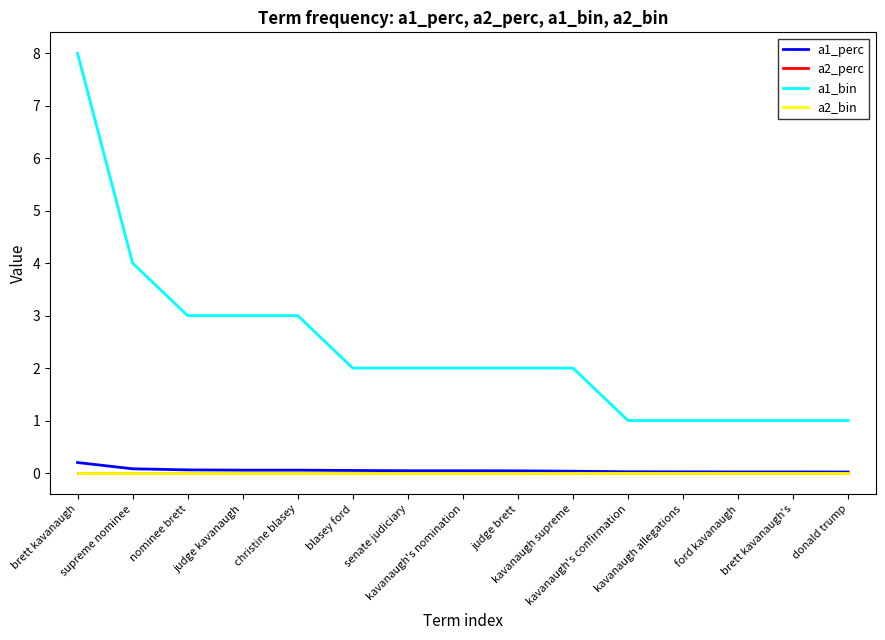

Does the chart display data point markers on the line(s)?

No